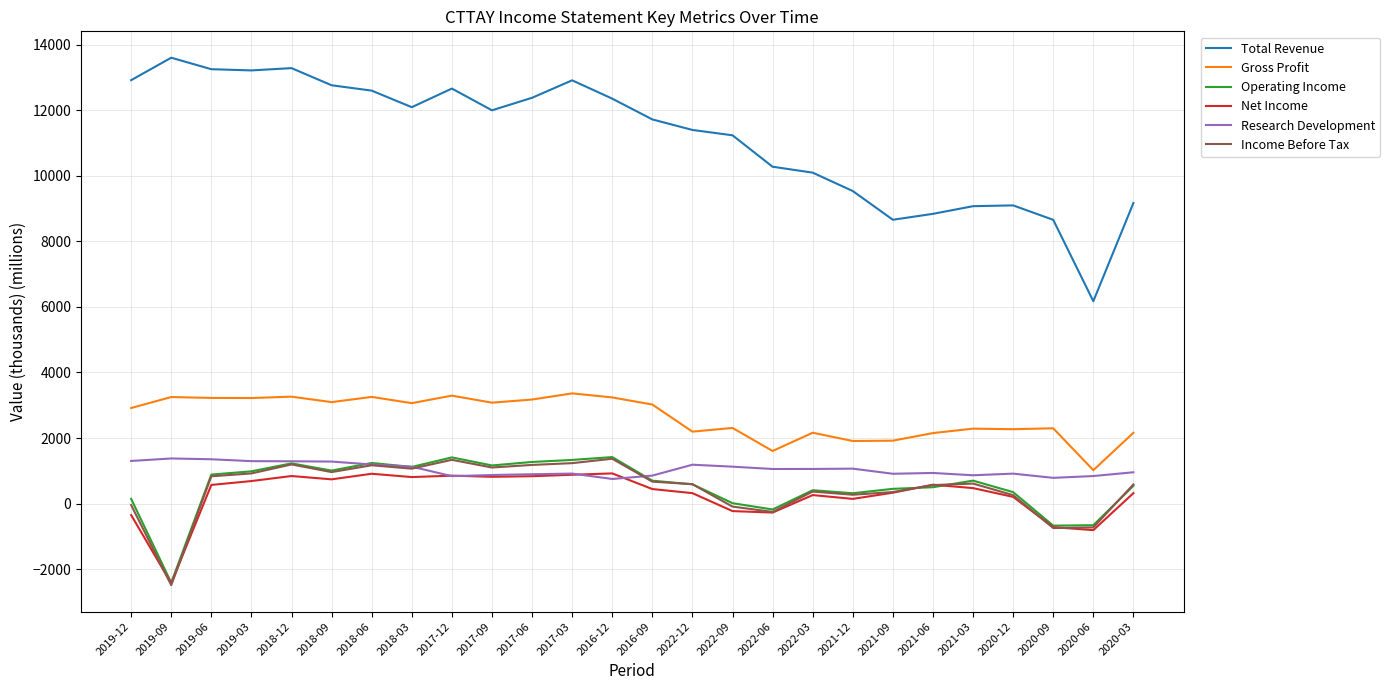

At which label does Research Development first exceed 1056?

2019-12